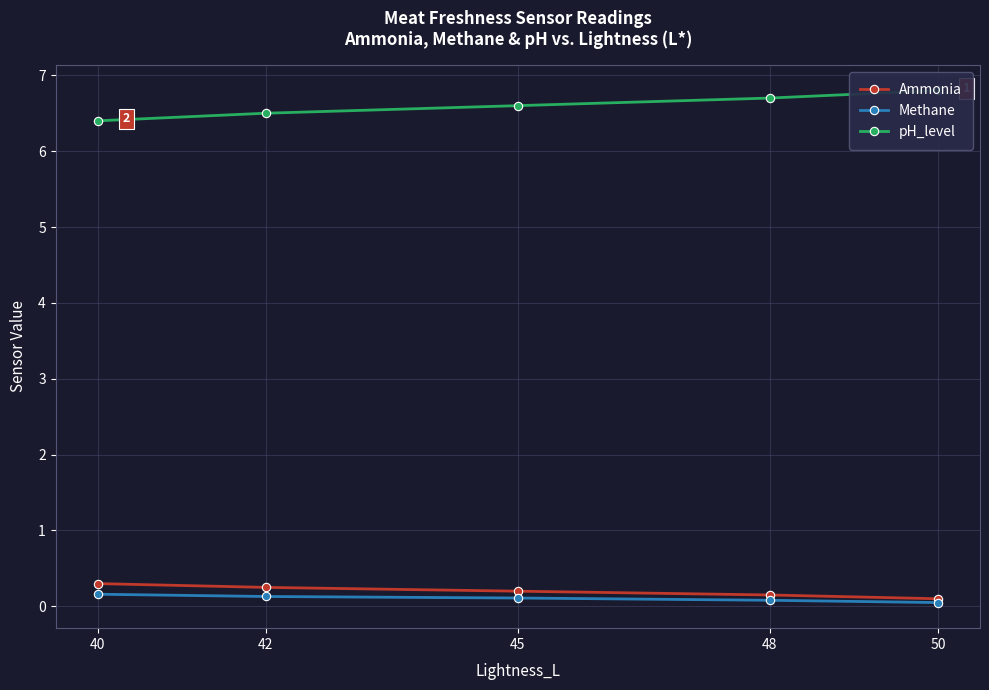

Which has a higher value, 48 or 50?

48